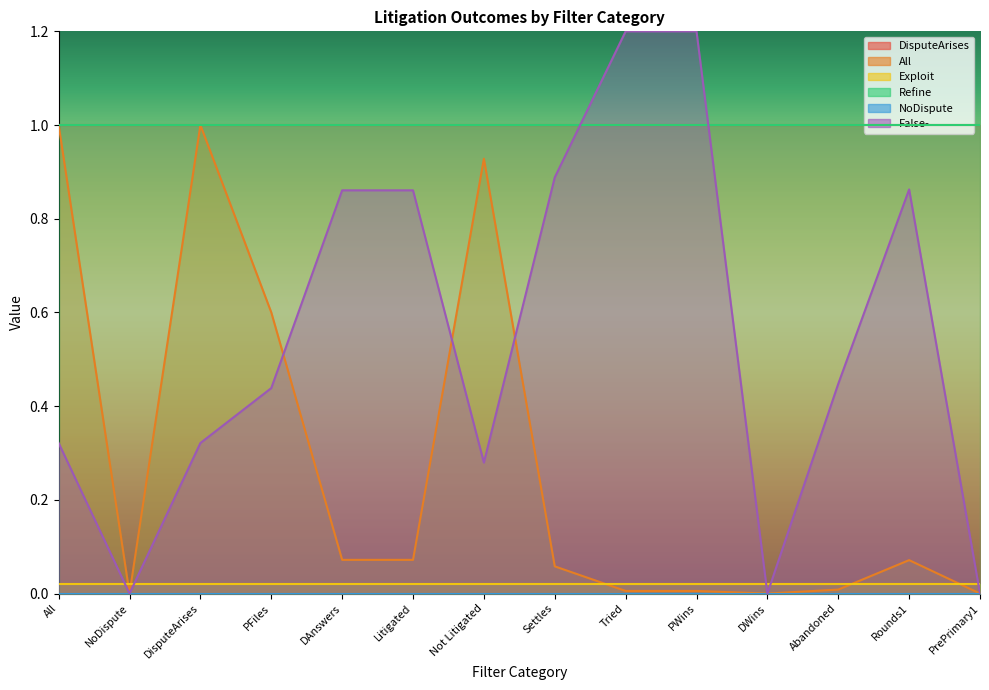

What position from the left is Settles?

8